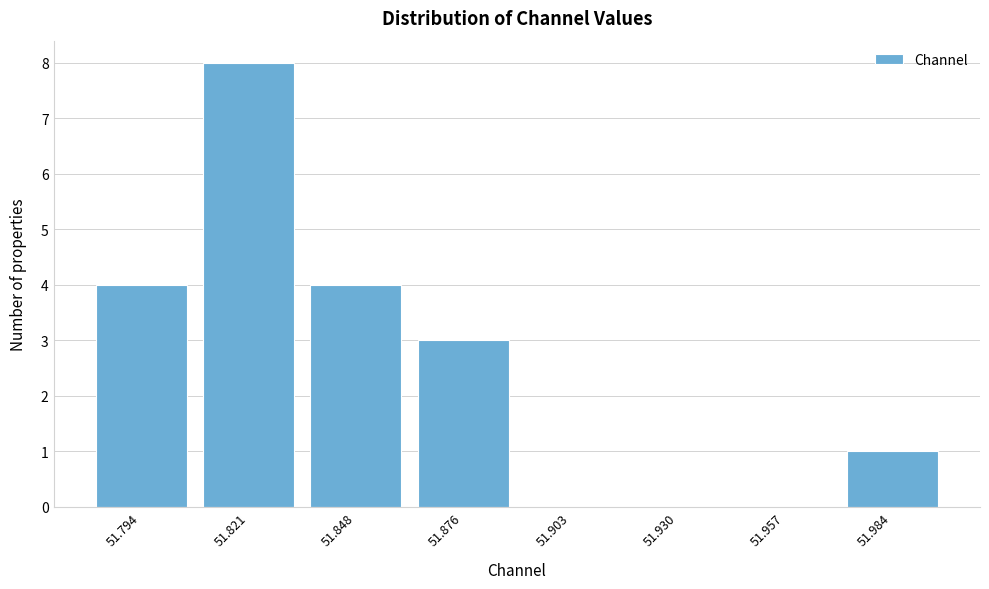

Reading left to right, list all the values displayed in this chart.

51.794=4	51.821=8	51.848=4	51.876=3	51.903=0	51.930=0	51.957=0	51.984=1